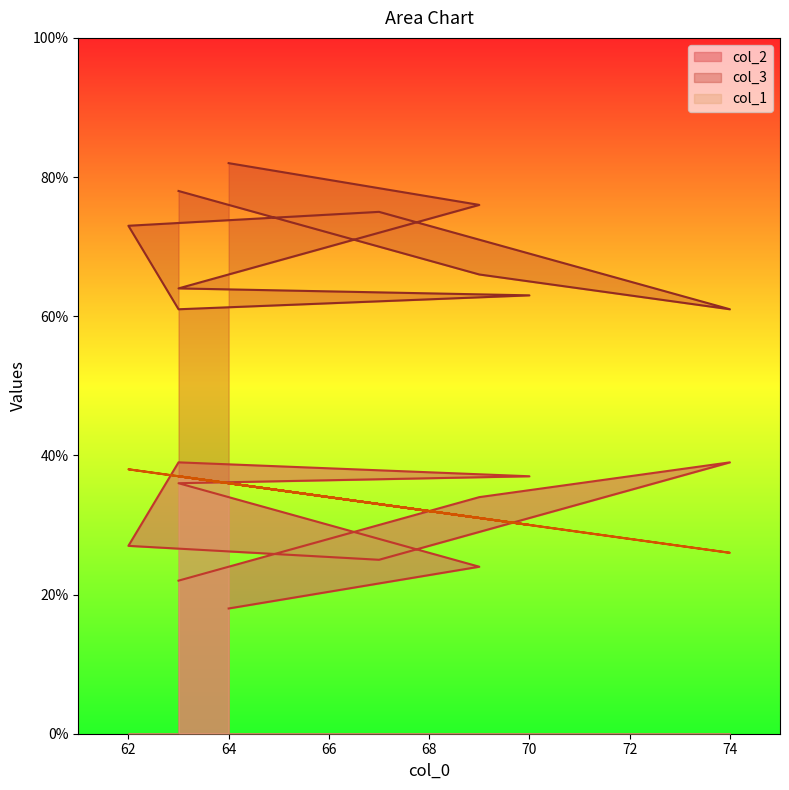

What is the difference between the col_3 values at 68 and 66?

2